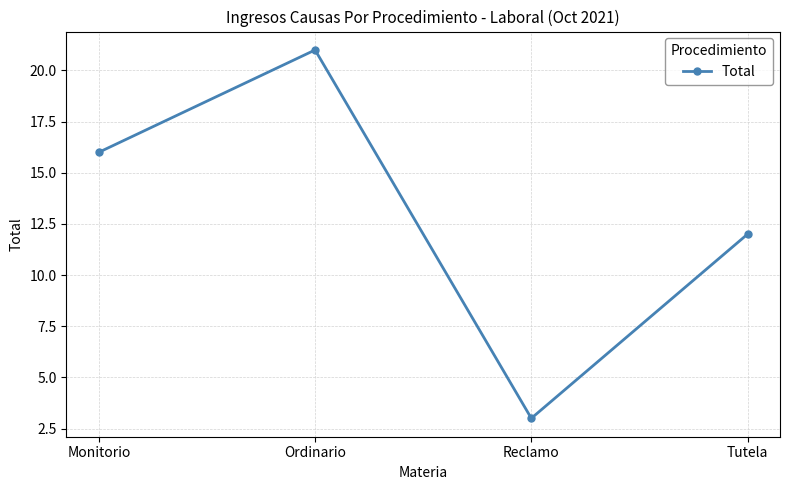

Does the chart have visible grid lines?

Yes